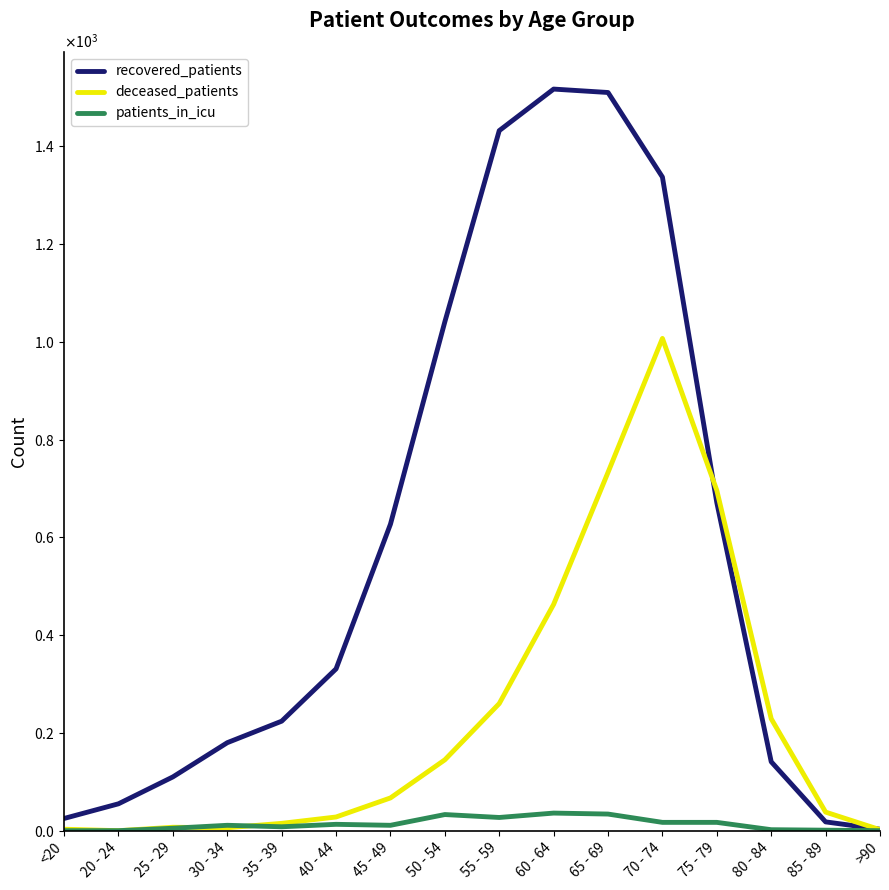

What is the difference between the maximum and second lowest values in the patients_in_icu series?

36